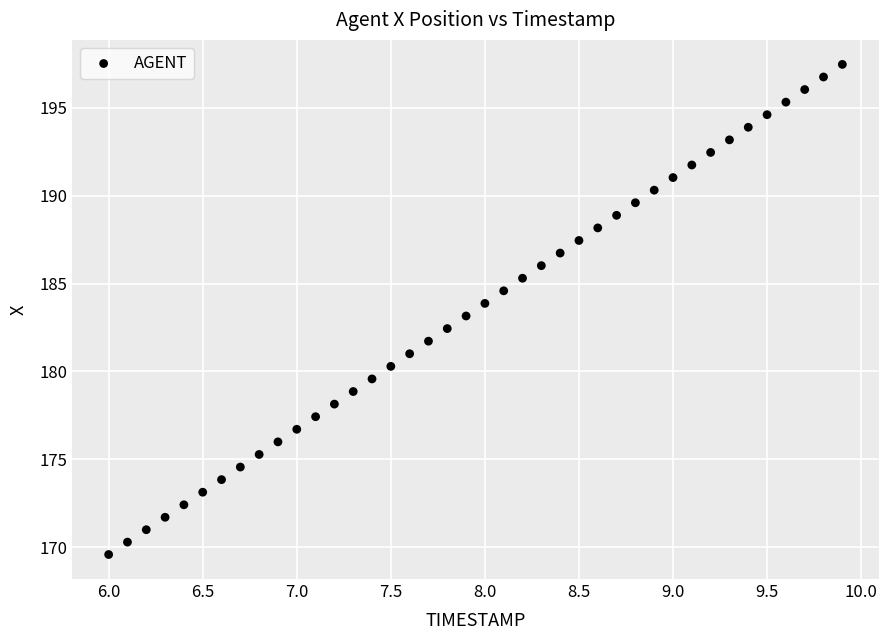

What is the range of Y values (max minus min)?

27.9